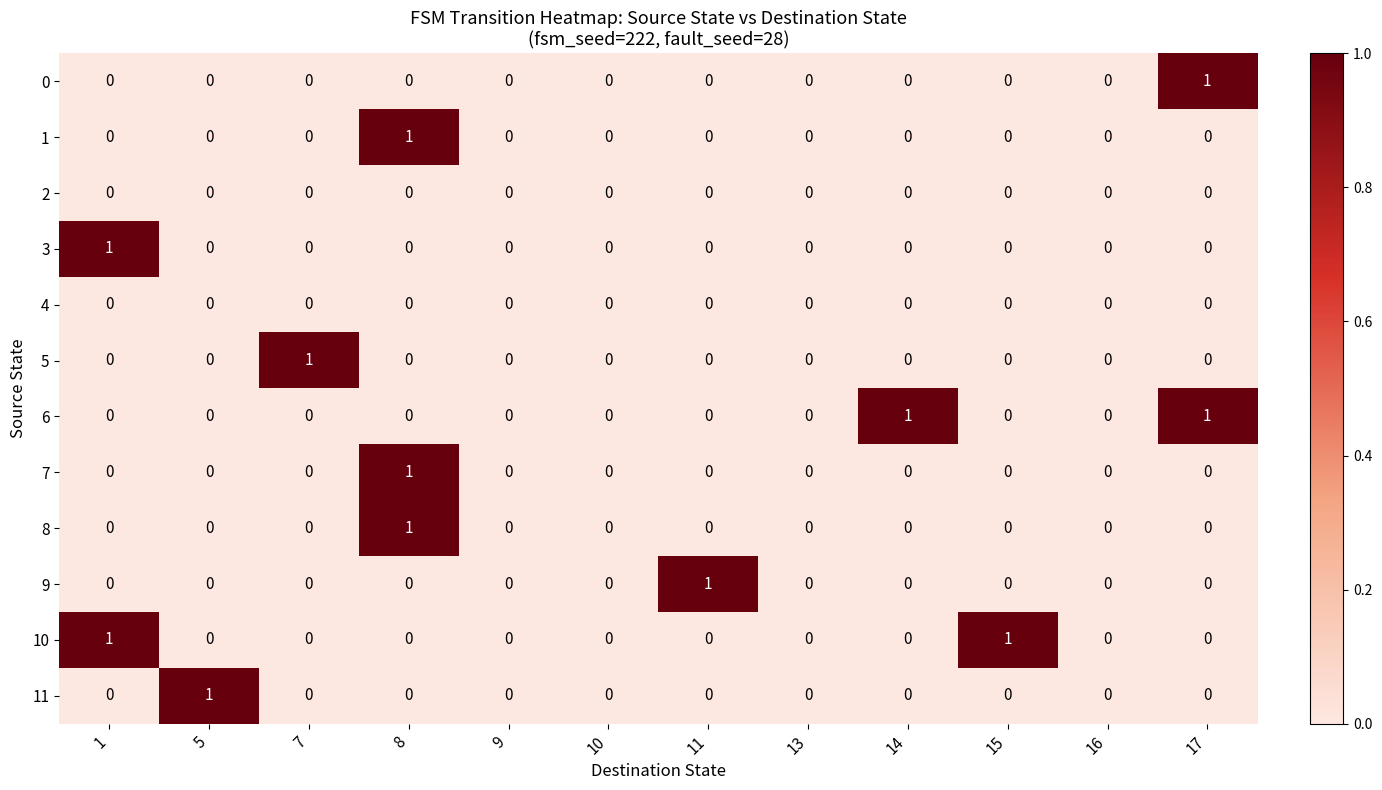

True or false: 3 has a value of -1 at 5.

False